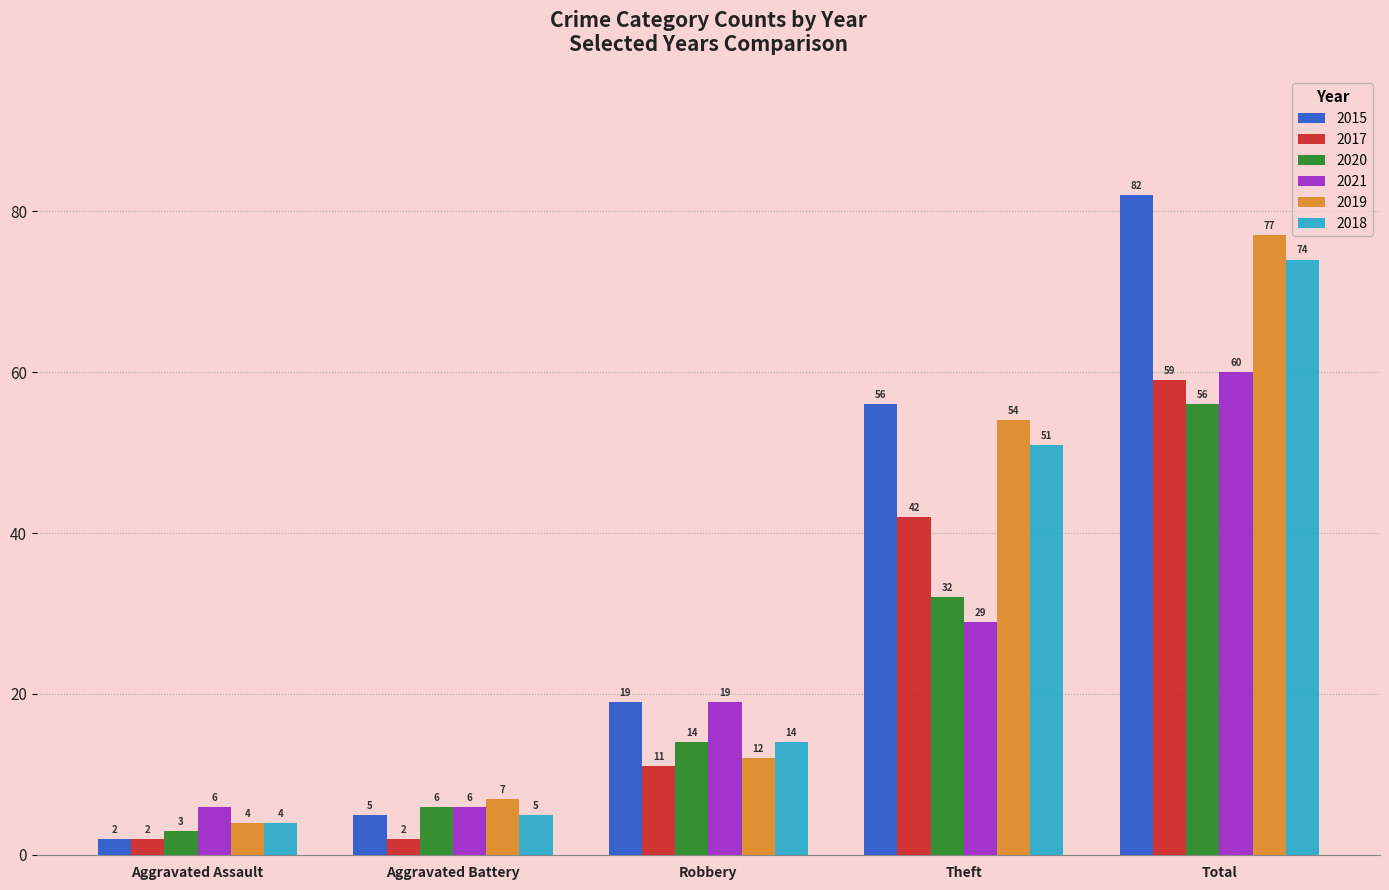

What is the difference between the highest and lowest values at Robbery?

8